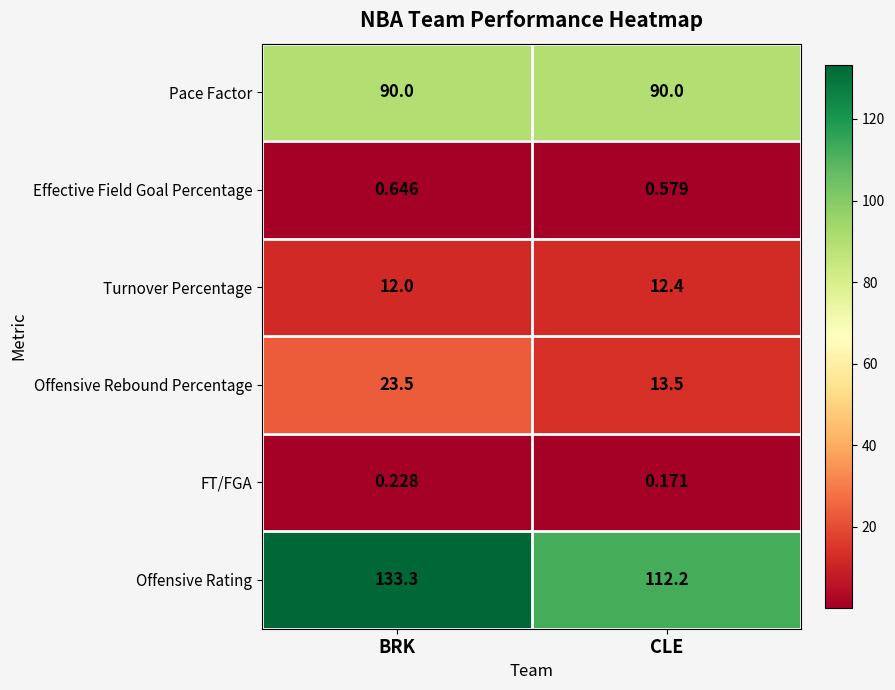

Which series has the widest spread of values?

Offensive Rating